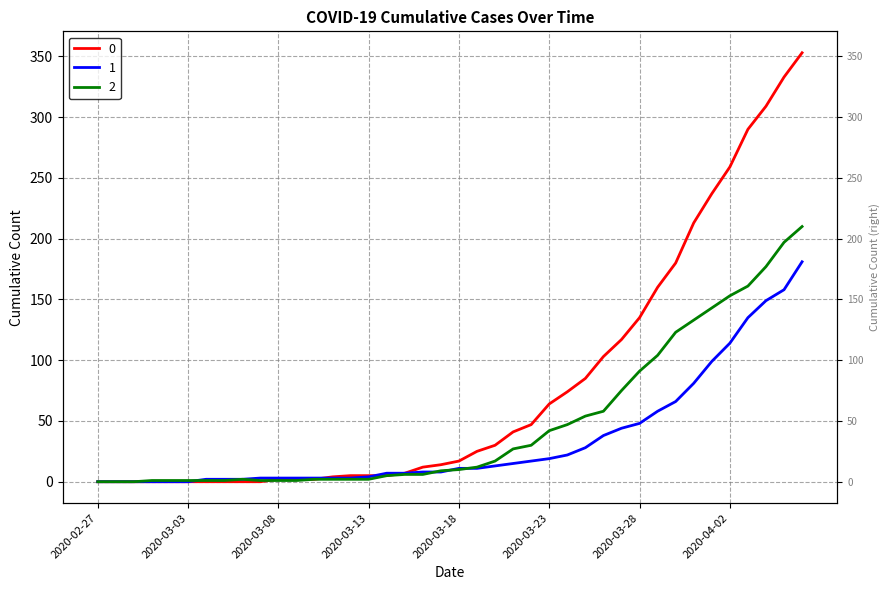

What is the sum of the 0 values at 2020-04-05 and 2020-03-12?

338